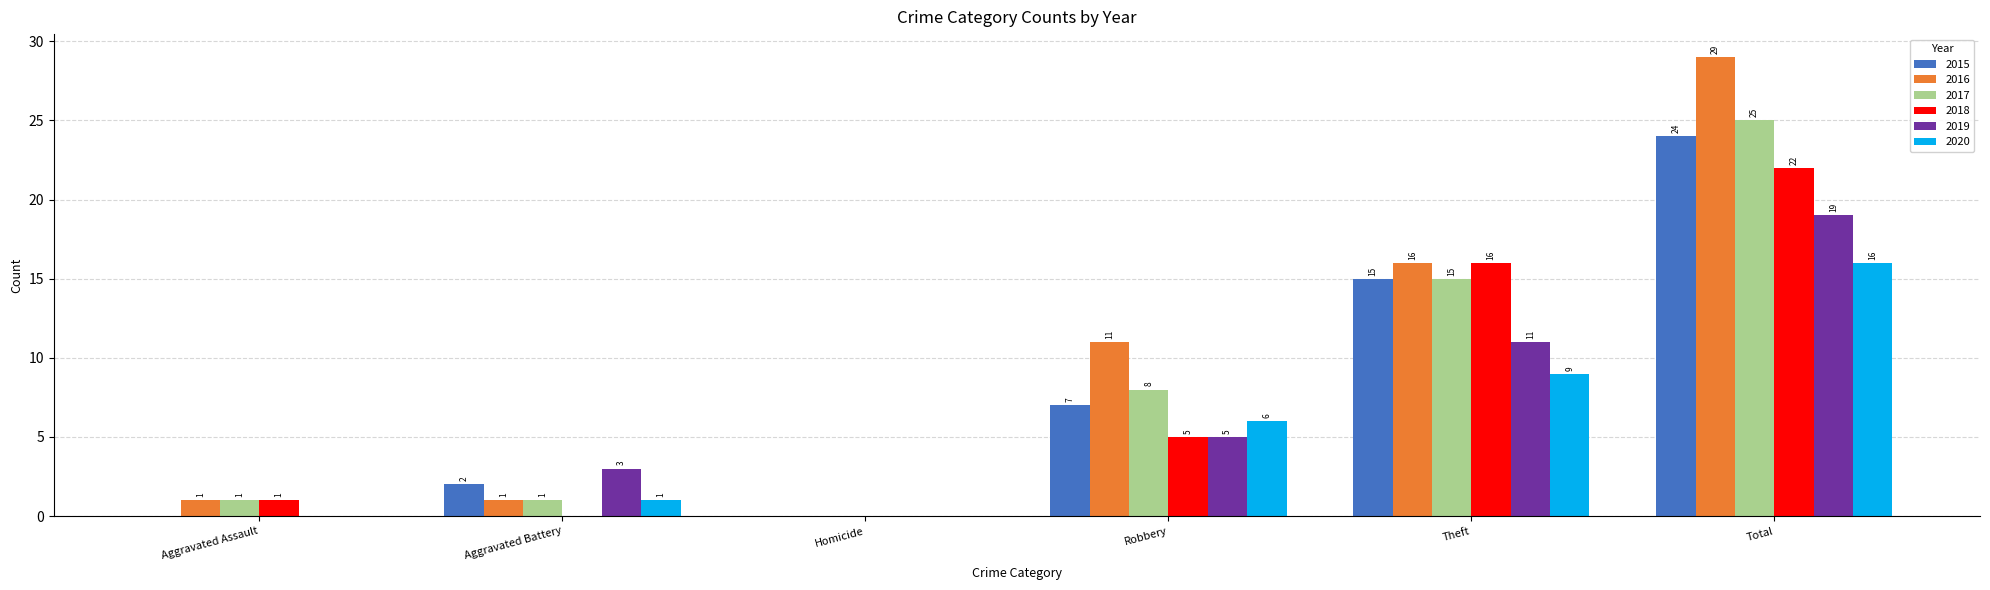

Where is 2020 nearest to the value 8?

Theft